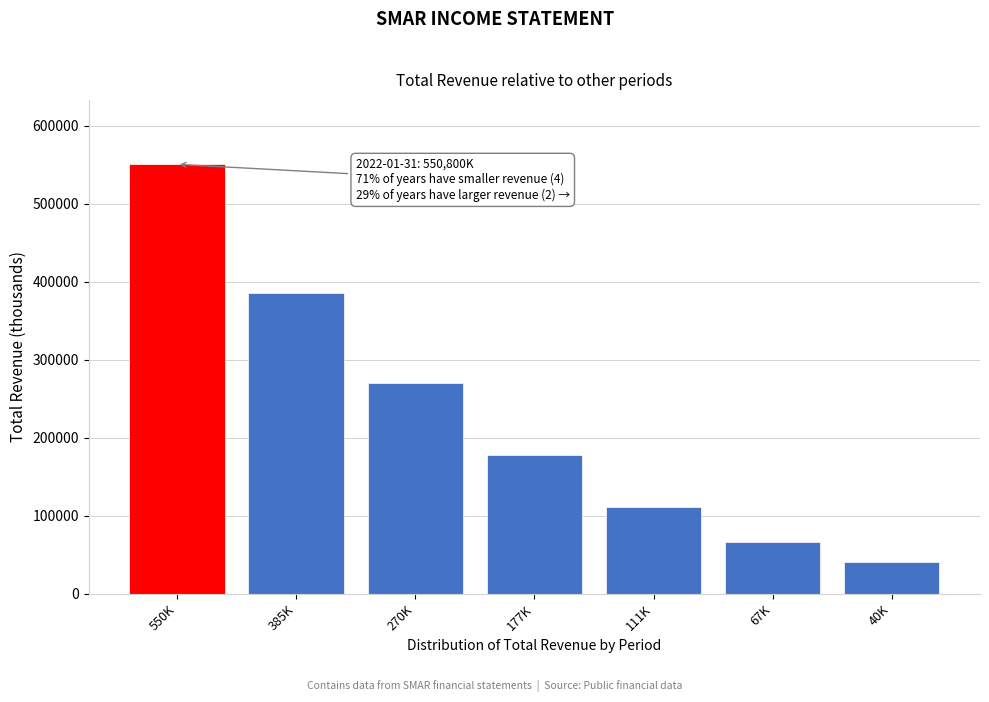

Reading left to right, what are all the values shown in this chart?

550K=550800	385K=385500	270K=270900	177K=177700	111K=111300	67K=67000	40K=40800